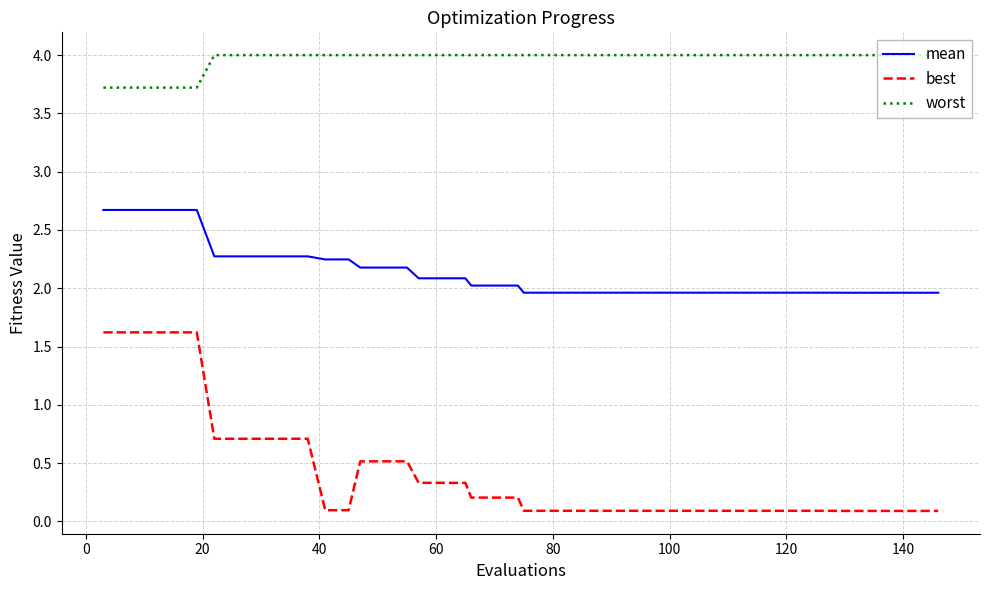

Which series has the widest spread of values?

best